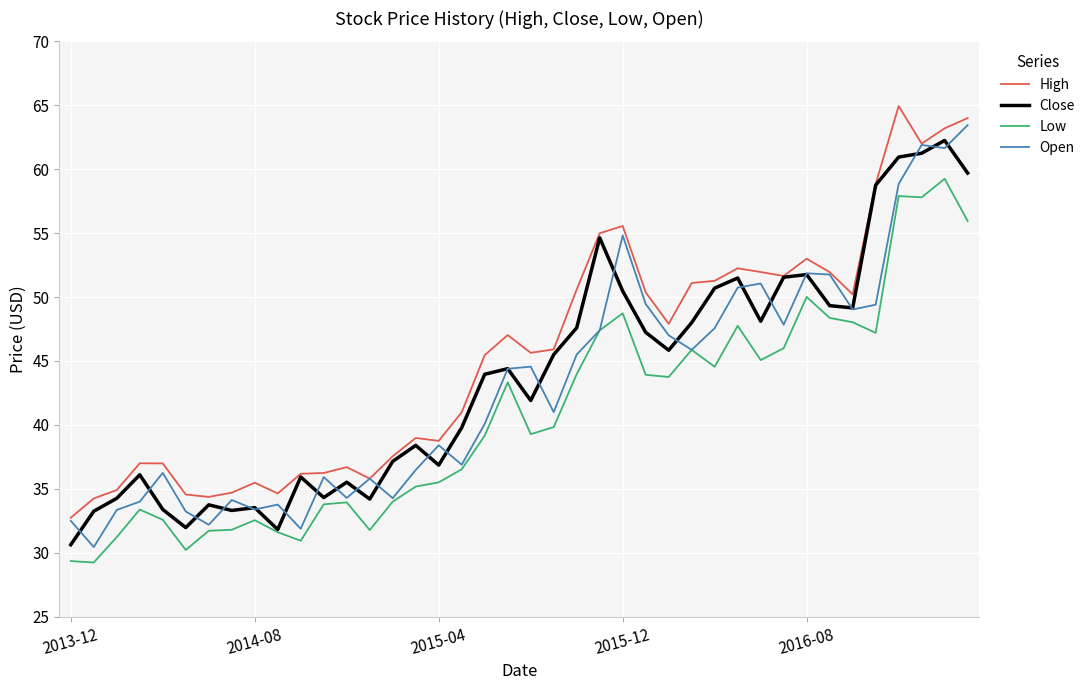

What is the difference between the maximum and minimum values in the Open series?

33.0